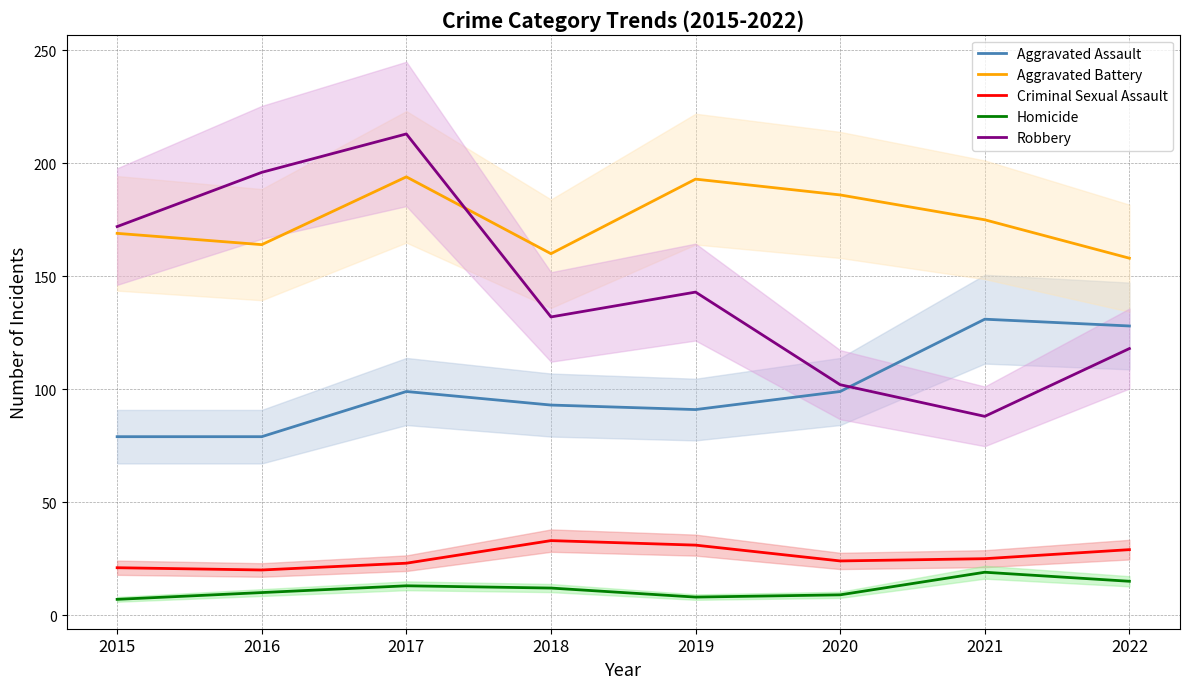

Which has a higher value, 2022 or 2017?

2022